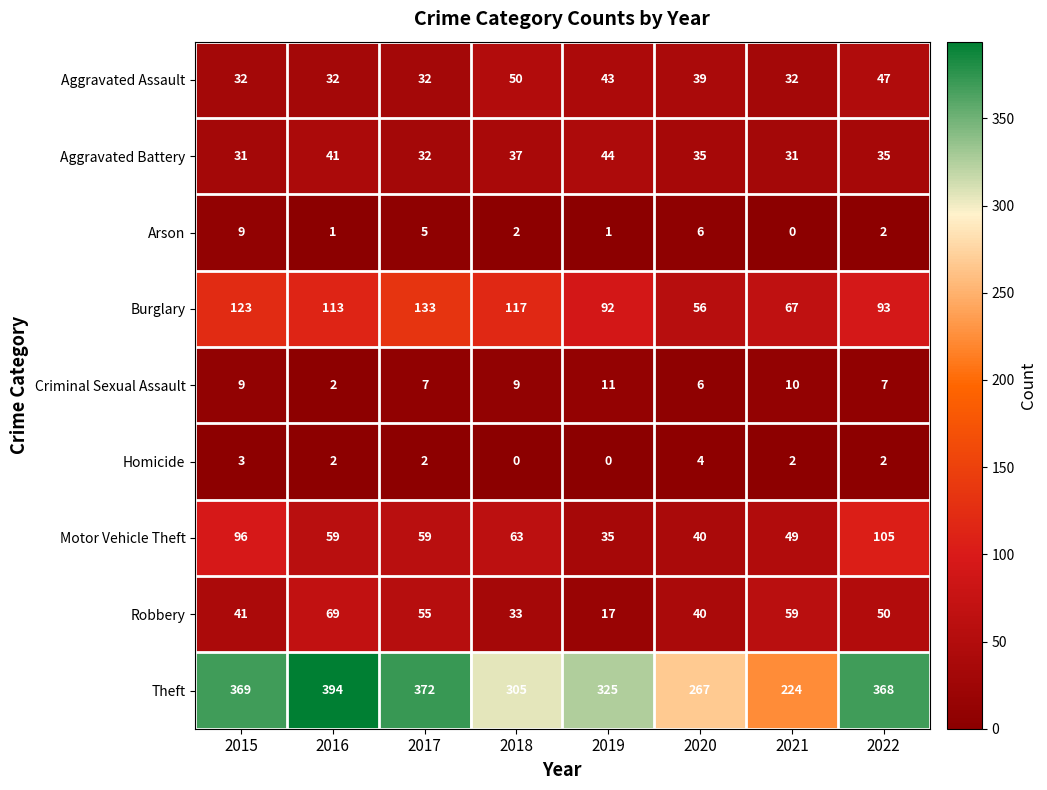

List the series in order of their peak value, highest first.

Theft, Burglary, Motor Vehicle Theft, Robbery, Aggravated Assault, Aggravated Battery, Criminal Sexual Assault, Arson, Homicide